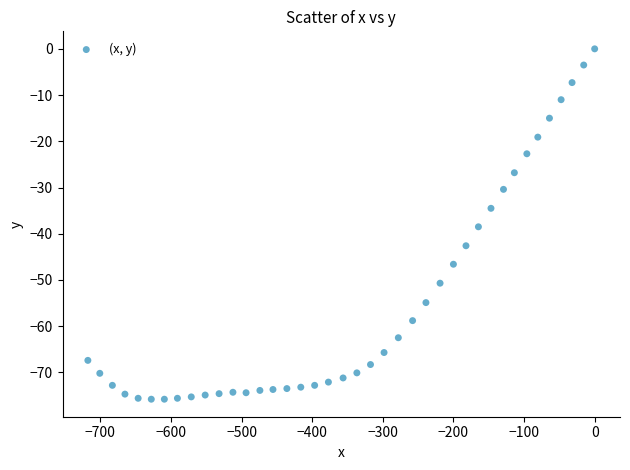

What Y value in the scatter plot is closest to -37?

-38.5